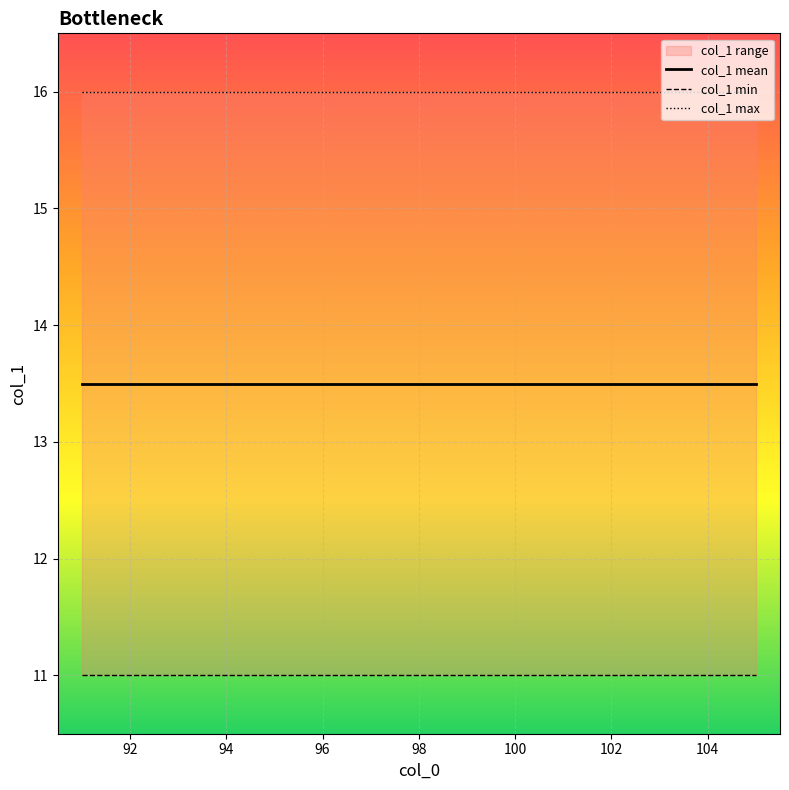

The value of col_1 mean at 98 is 13.5. True or false?

True